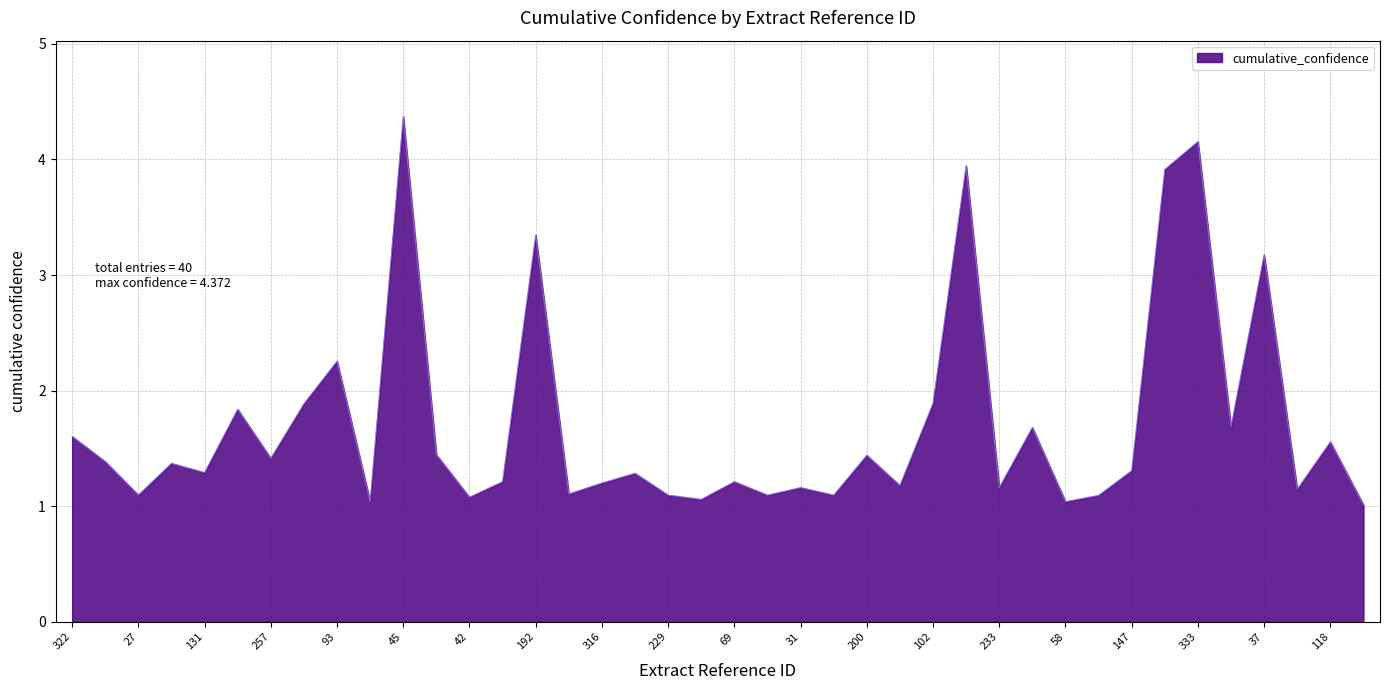

What is the difference between the maximum and minimum values?

3.4